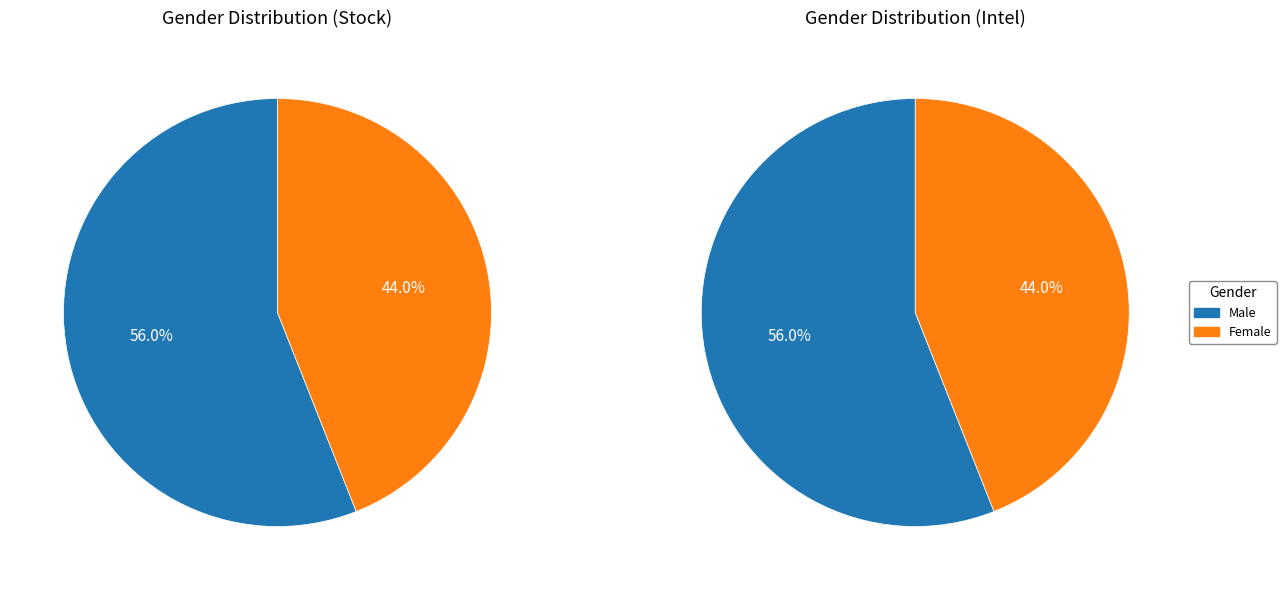

To the nearest percent, what is the combined percentage of Female and Male?

100%